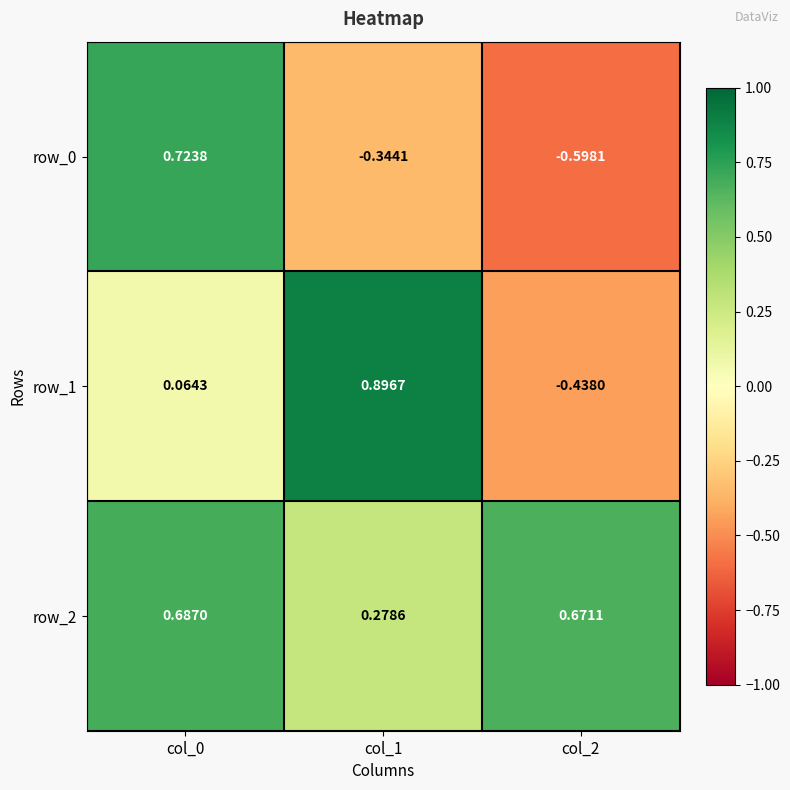

Count the number of categories in the chart.

3